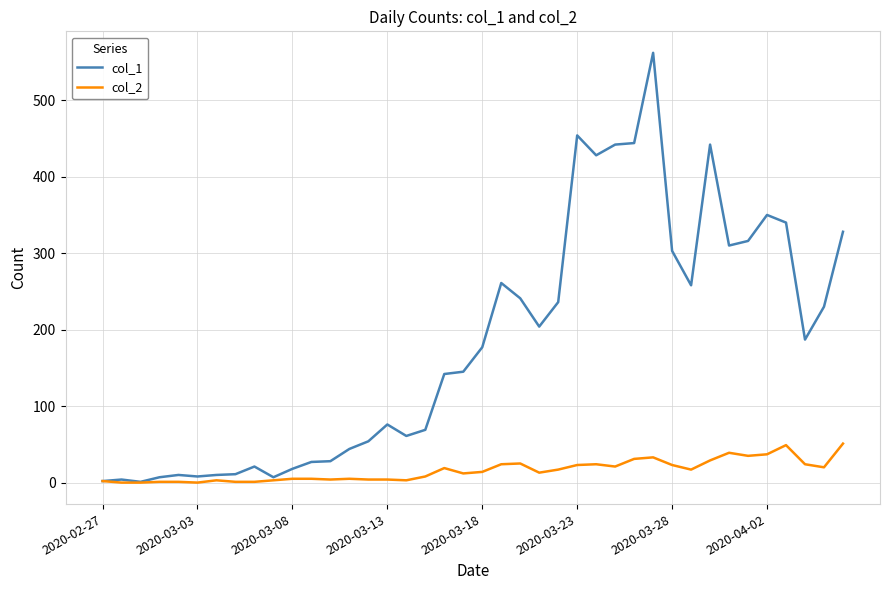

True or false: col_2 has more than 0 points higher than both neighbors.

True